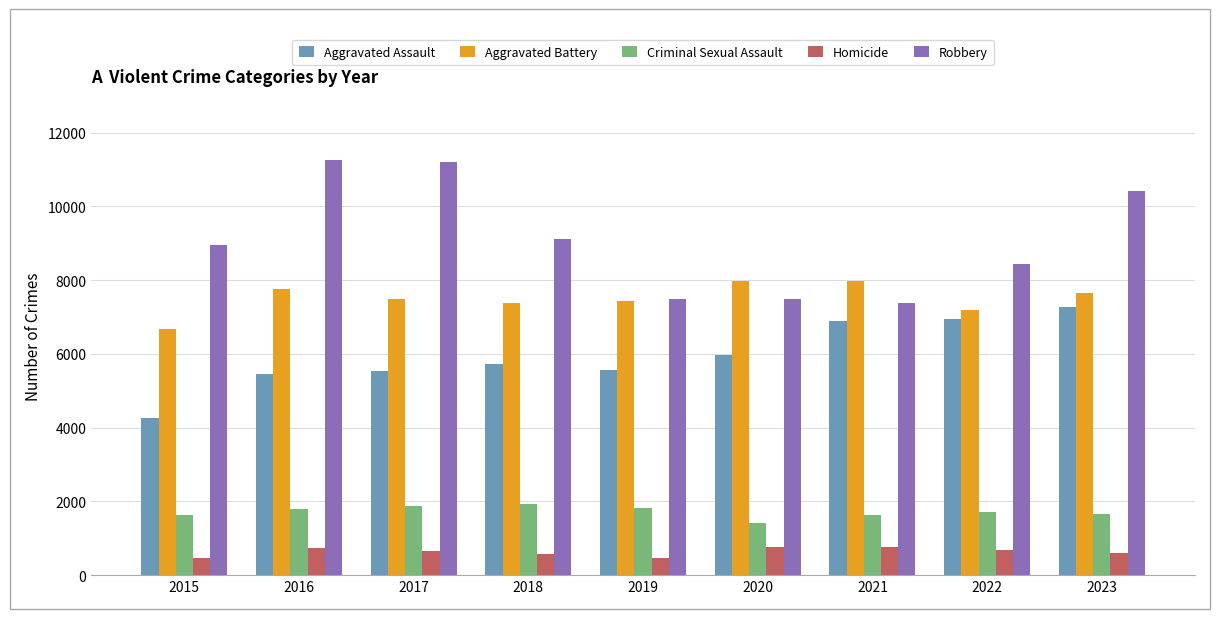

What is the sum of the Aggravated Assault values at 2017 and 2021?

12432